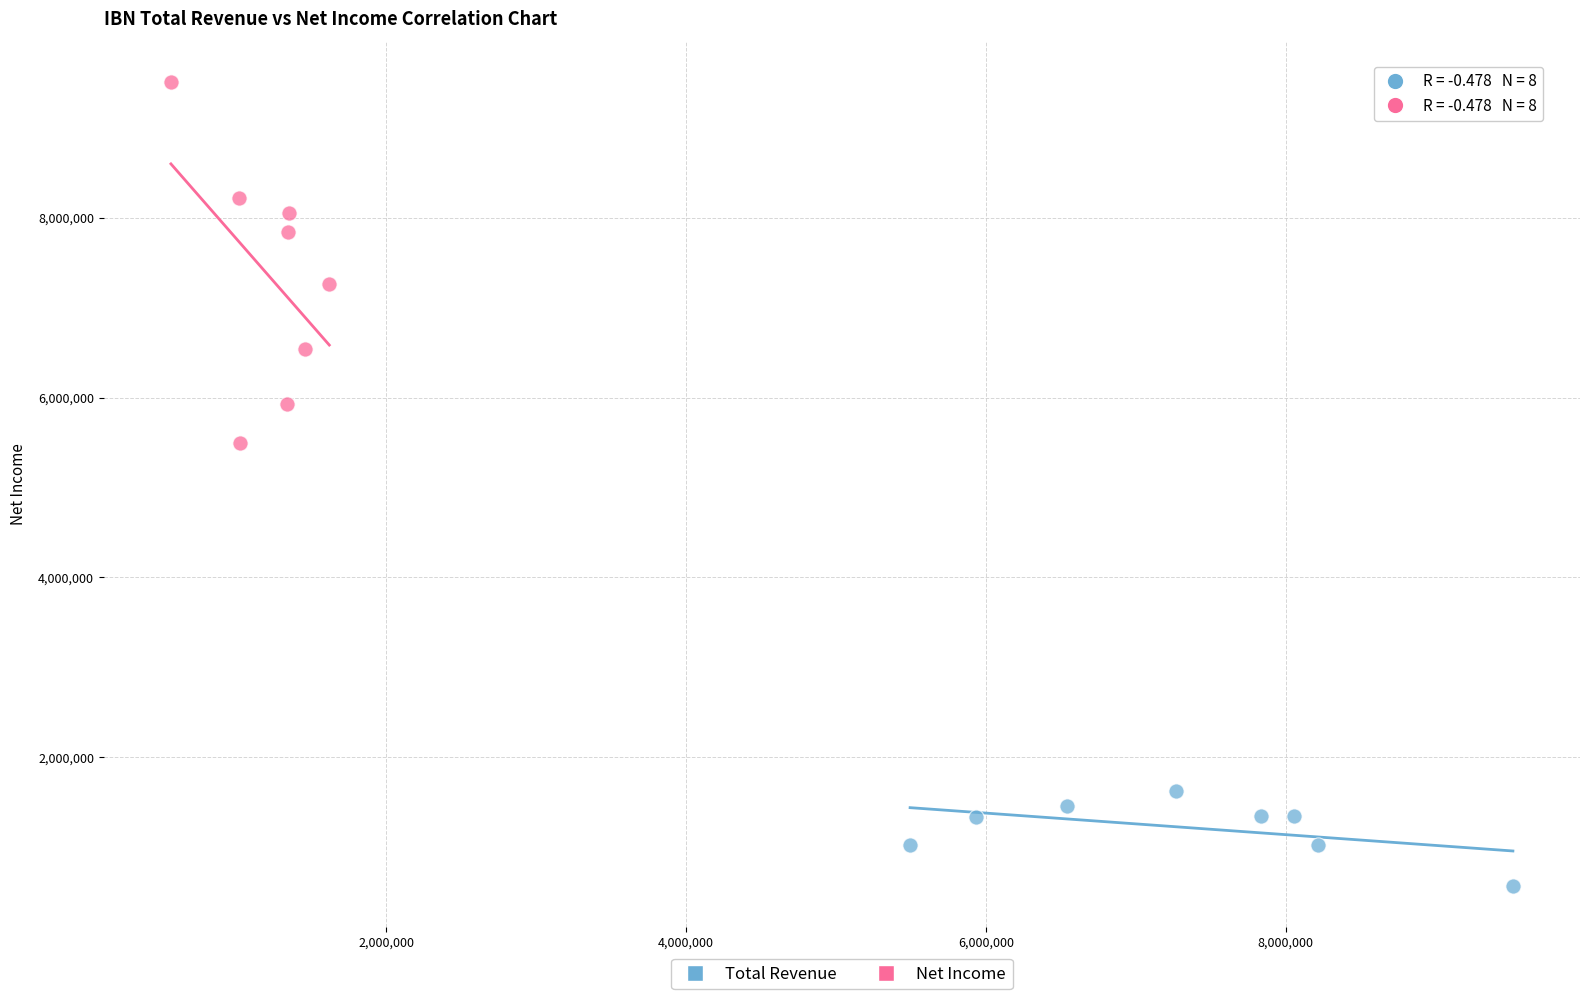

What are all the series names shown in the legend?

Total Revenue, Net Income